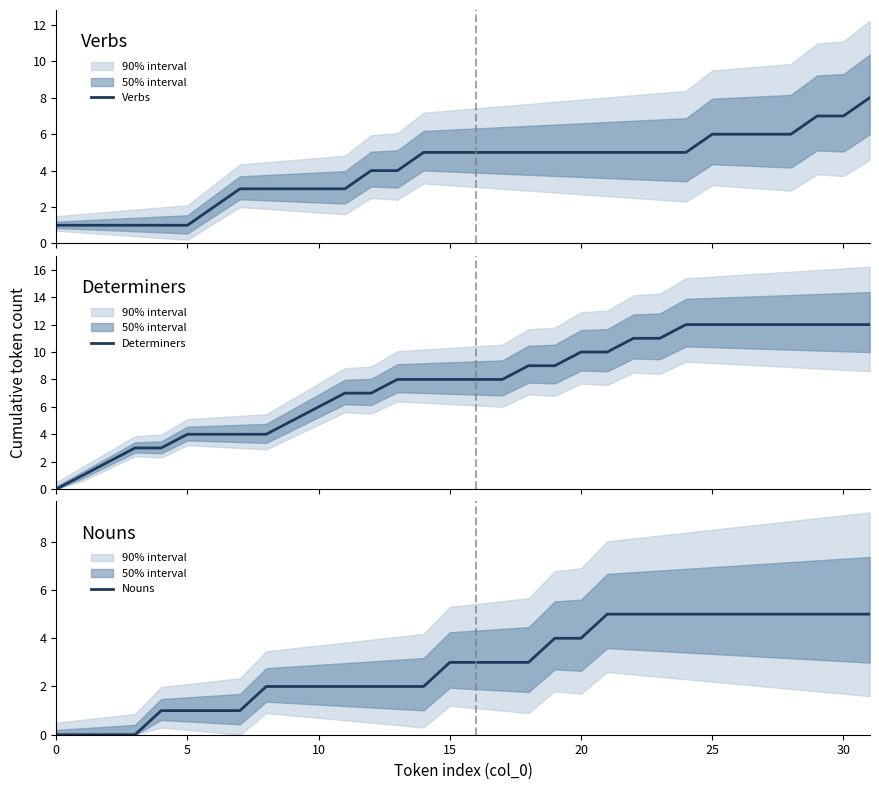

Where does the Verbs series first go above 5?

25